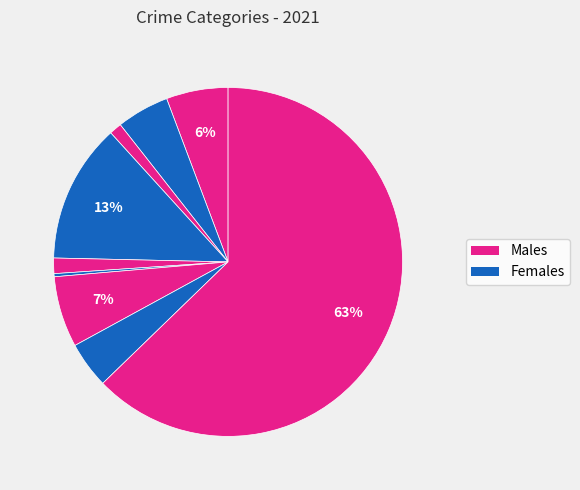

Count the number of slices in the pie.

9